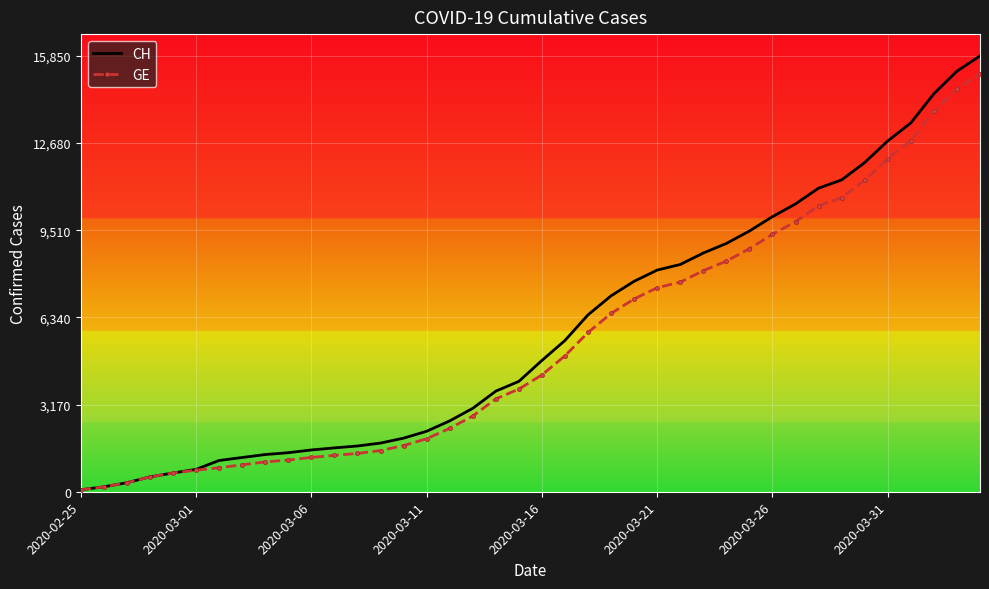

Reading left to right, list all the values displayed in this chart.

CH: 73	178	329	540	682	814	1137	1245	1353	1420	1519	1595	1664	1770	1949	2199	2577	3033	3658	4014	4775	5501	6434	7125	7654	8061	8265	8681	9030	9481	10005	10467	11041	11340	11971	12758	13413	14473	15294	15850
GE: 73	178	329	540	682	784	872	979	1085	1152	1248	1324	1393	1499	1678	1928	2306	2752	3377	3733	4248	4944	5792	6483	7012	7419	7623	8039	8388	8839	9363	9825	10399	10698	11329	12116	12771	13831	14652	15208